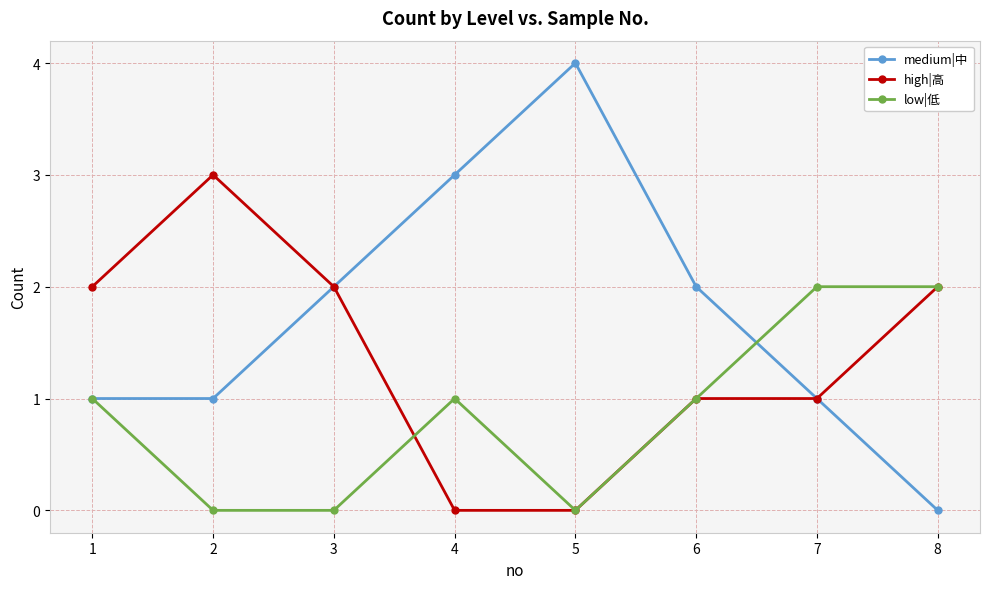

What is the difference between the maximum and minimum values in the low|低 series?

2